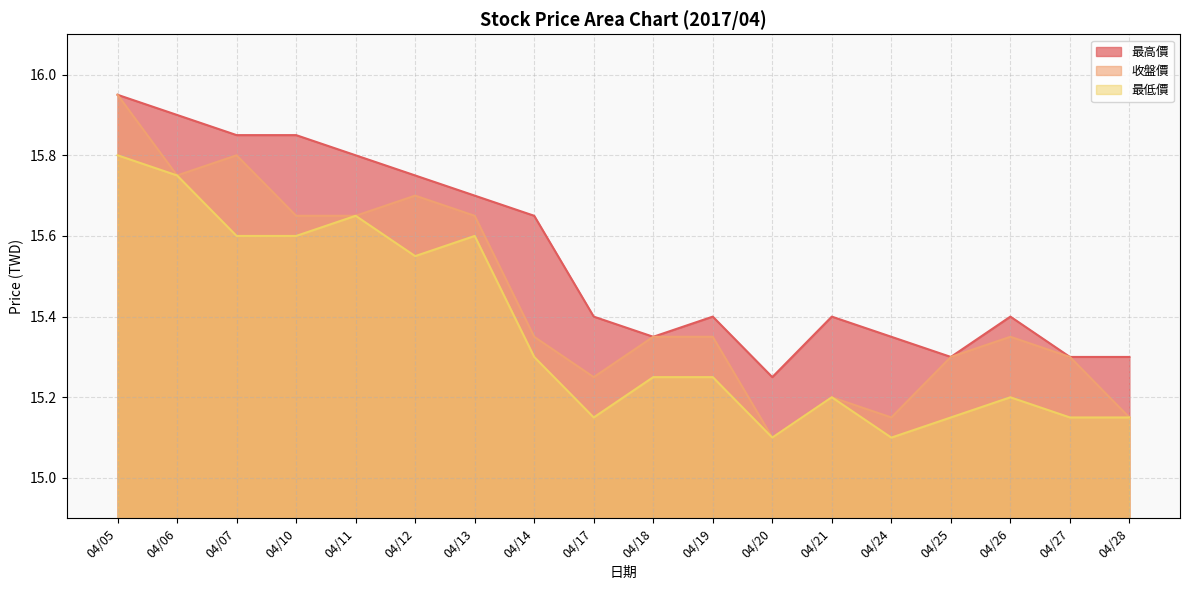

True or false: 最低價 and 最高價 cross at least once.

False